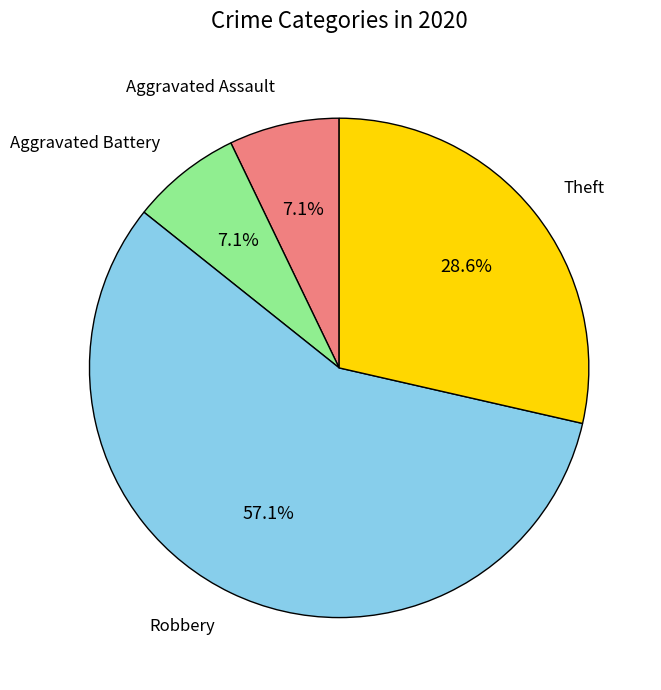

How many segments does this pie chart have?

4